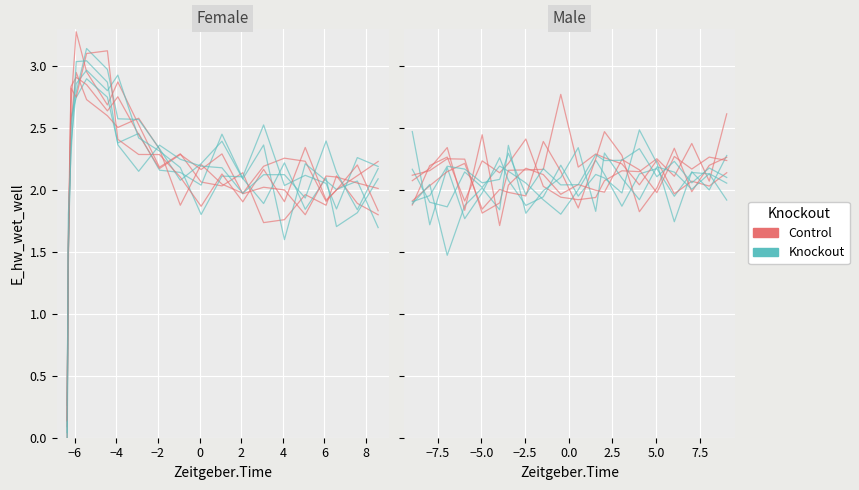

How many interior local peaks does the Control series have?

7